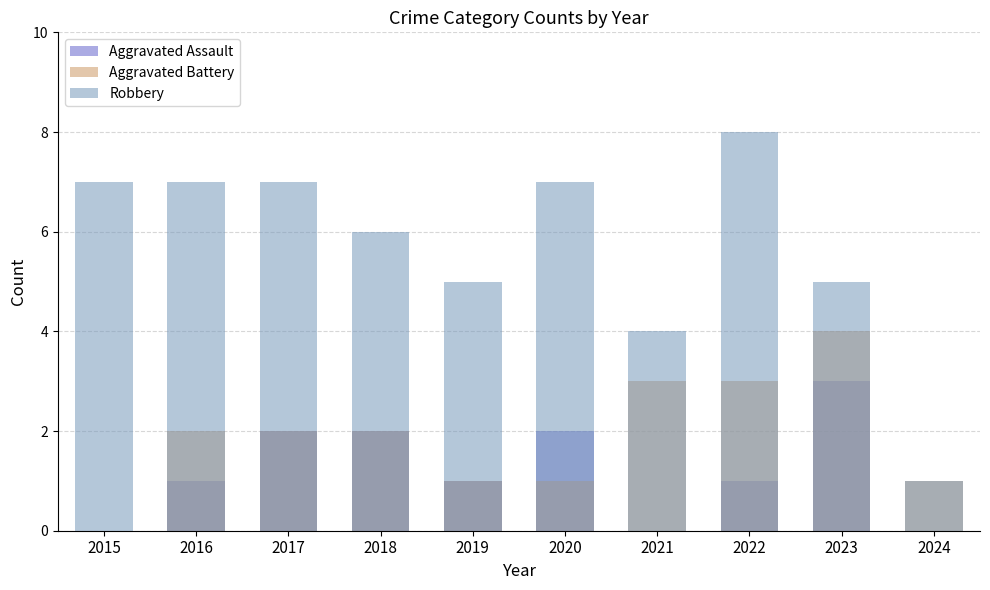

At which label does Aggravated Battery first exceed 2?

2021